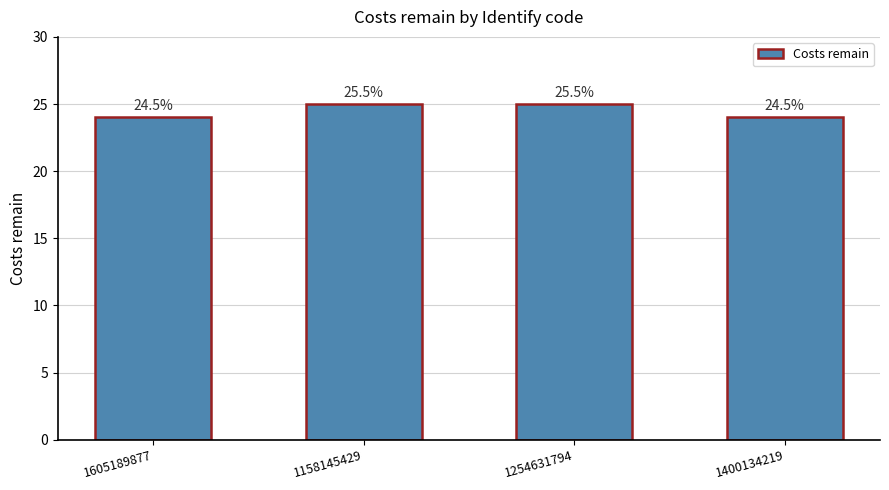

Are the bars horizontal?

No